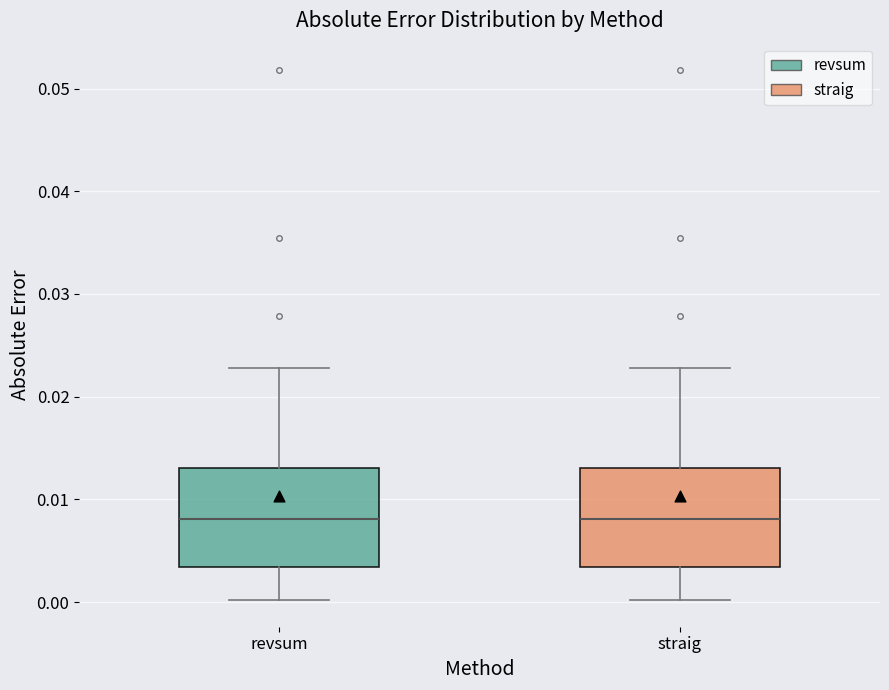

Reading left to right, read every box against the y-axis: the position of its median line, the range the box covers, and the ends of its whiskers. The values are not printed on the chart, so give them approximately, as read against the axis.

revsum: median 0.008, box 0.003 to 0.013, whiskers 0.000 to 0.023
straig: median 0.008, box 0.003 to 0.013, whiskers 0.000 to 0.023